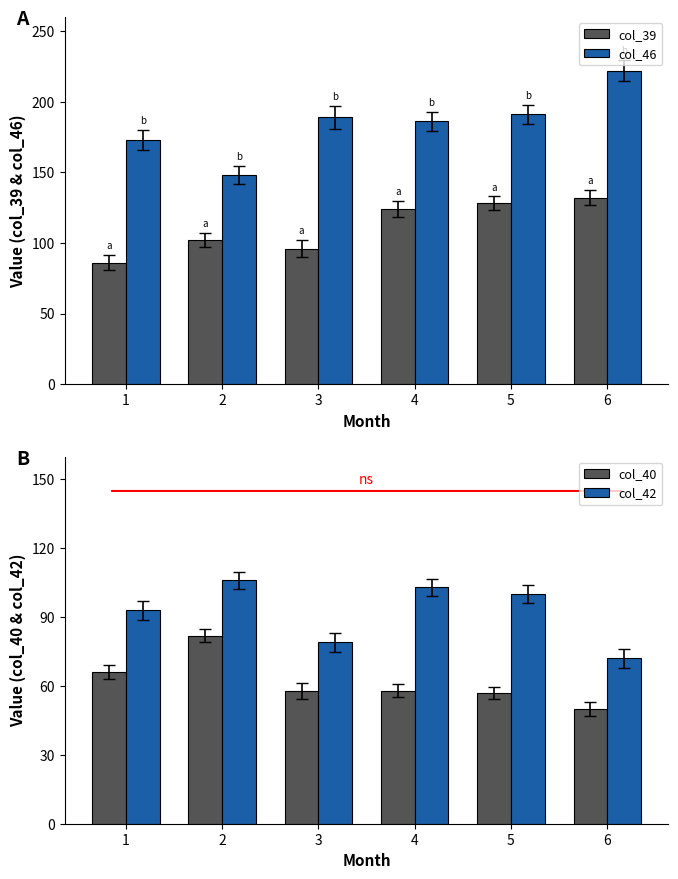

The col_42 series shows 72 at 6. True or false?

True